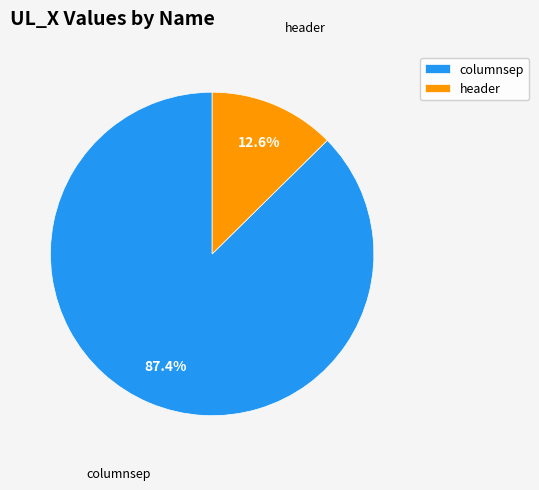

Which slice is the largest?

columnsep